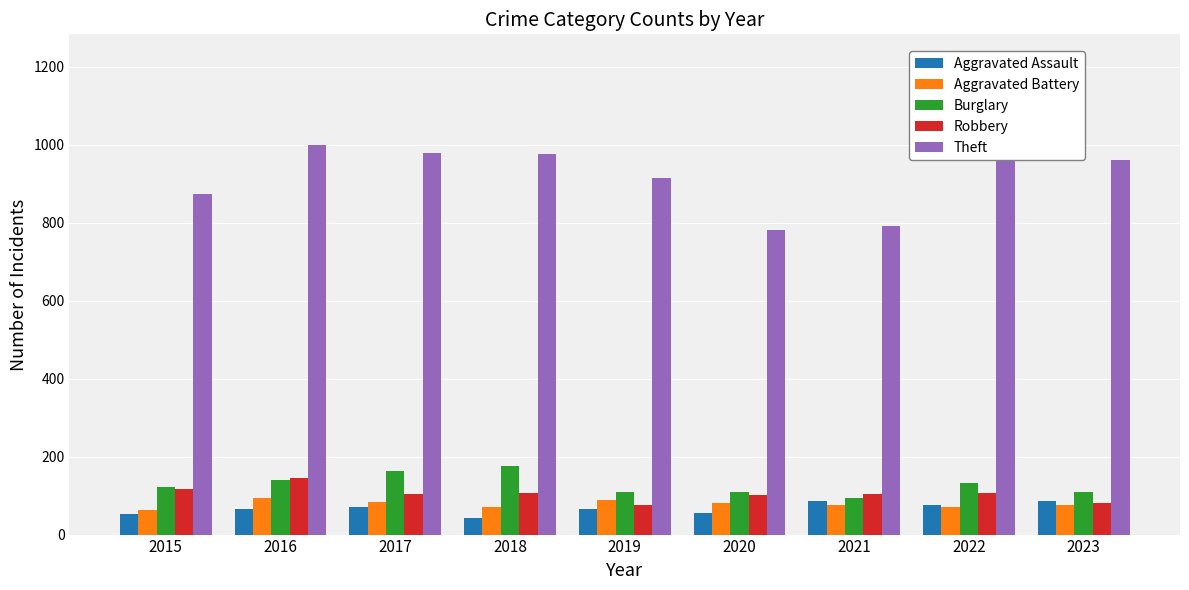

Reading right to left, what are all the values shown in this chart?

Aggravated Assault: 86	77	86	56	65	43	72	66	54
Aggravated Battery: 75	71	75	82	88	70	83	93	64
Burglary: 110	132	95	110	110	176	162	139	121
Robbery: 82	107	105	102	75	107	105	144	117
Theft: 962	1222	791	782	914	977	979	999	874